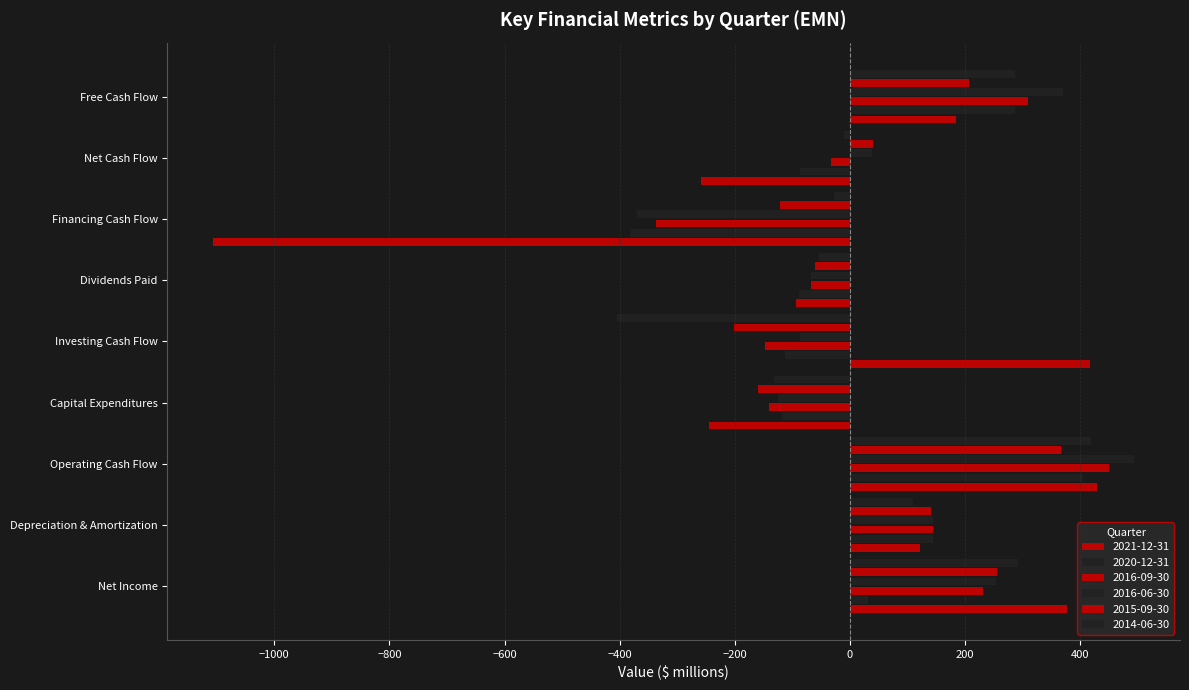

Rank the series at Operating Cash Flow from highest to lowest value.

2016-06-30, 2016-09-30, 2021-12-31, 2014-06-30, 2020-12-31, 2015-09-30